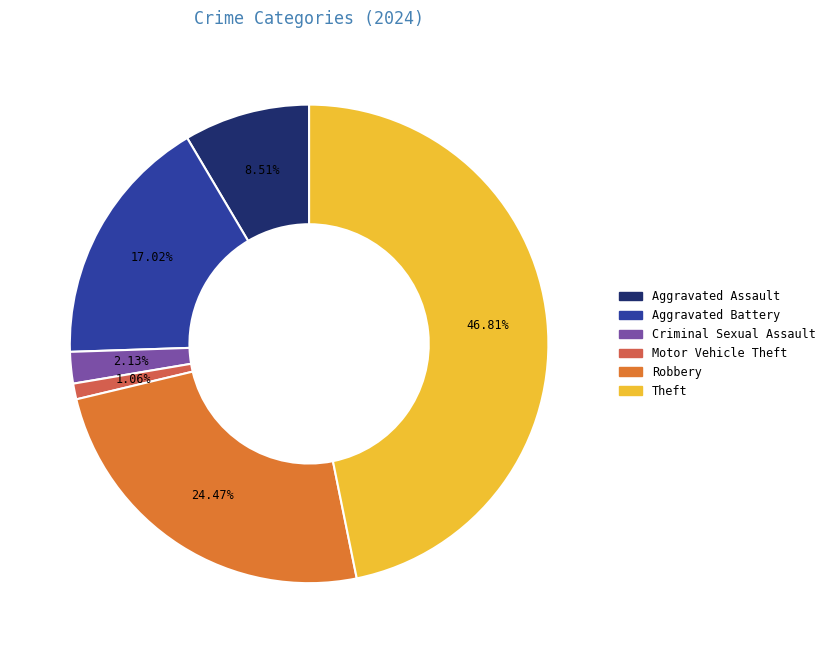

Rank the categories by value from highest to lowest.

Theft, Robbery, Aggravated Battery, Aggravated Assault, Criminal Sexual Assault, Motor Vehicle Theft